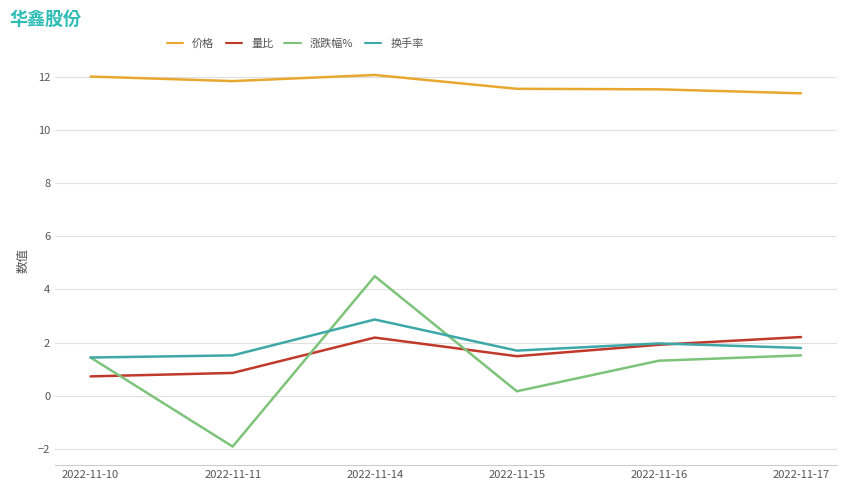

What is the total value across all series at 2022-11-17?

16.9